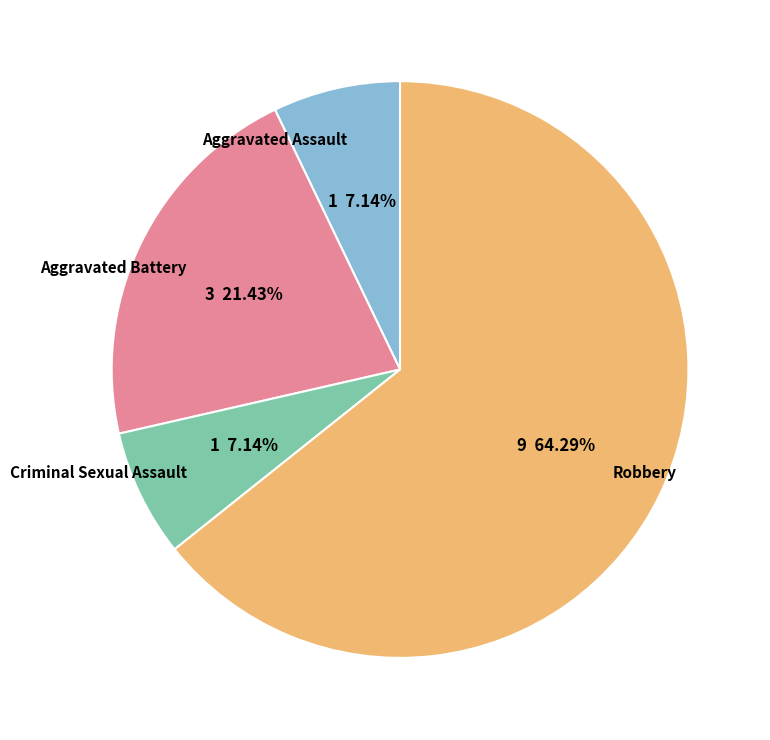

What percentage is the Aggravated Battery slice, to the nearest percent?

21%